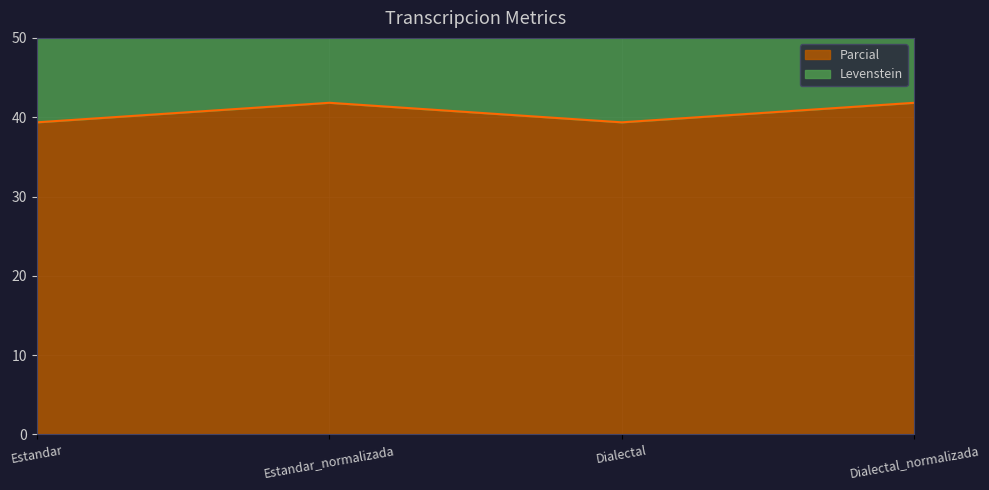

What is the sum of all Parcial values?

162.3